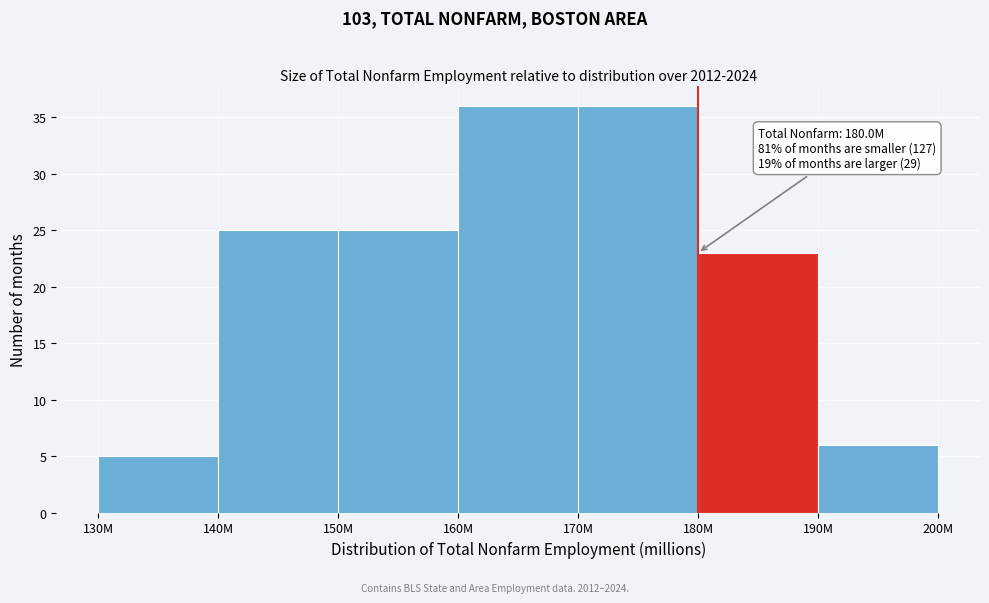

Reading left to right, list all the values displayed in this chart.

5	25	25	36	36	23	6